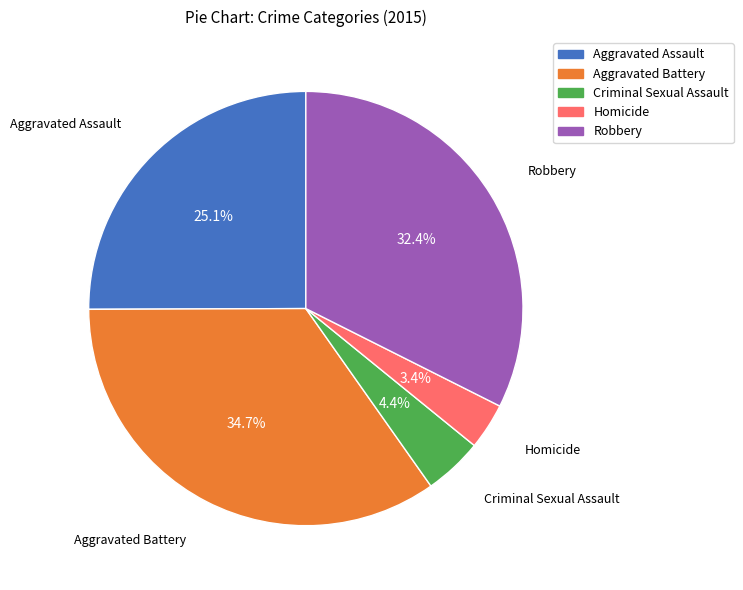

Is there any slice that represents more than half of the pie?

No